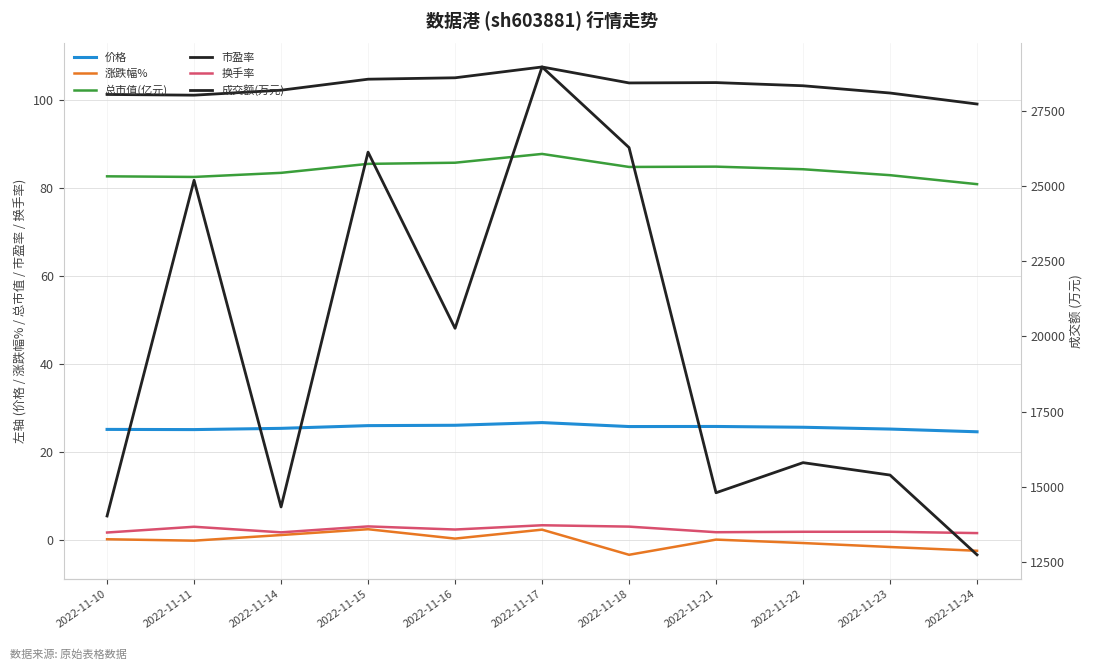

Reading right to left, extract all data points from this chart.

价格: 2022-11-24=24.6	2022-11-23=25.2	2022-11-22=25.6	2022-11-21=25.8	2022-11-18=25.8	2022-11-17=26.7	2022-11-16=26.1	2022-11-15=26.0	2022-11-14=25.4	2022-11-11=25.1	2022-11-10=25.1
涨跌幅%: 2022-11-24=-2.5	2022-11-23=-1.6	2022-11-22=-0.7	2022-11-21=0.1	2022-11-18=-3.4	2022-11-17=2.3	2022-11-16=0.3	2022-11-15=2.4	2022-11-14=1.1	2022-11-11=-0.2	2022-11-10=0.2
总市值(亿元): 2022-11-24=80.8	2022-11-23=82.9	2022-11-22=84.2	2022-11-21=84.8	2022-11-18=84.8	2022-11-17=87.7	2022-11-16=85.7	2022-11-15=85.5	2022-11-14=83.4	2022-11-11=82.5	2022-11-10=82.6
市盈率: 2022-11-24=99.1	2022-11-23=101.6	2022-11-22=103.2	2022-11-21=103.9	2022-11-18=103.8	2022-11-17=107.5	2022-11-16=105.0	2022-11-15=104.7	2022-11-14=102.2	2022-11-11=101.1	2022-11-10=101.2
换手率: 2022-11-24=1.6	2022-11-23=1.9	2022-11-22=1.9	2022-11-21=1.8	2022-11-18=3.0	2022-11-17=3.3	2022-11-16=2.4	2022-11-15=3.1	2022-11-14=1.7	2022-11-11=3.0	2022-11-10=1.7
成交额(万元): 2022-11-24=12737.0	2022-11-23=15388.0	2022-11-22=15801.0	2022-11-21=14800.0	2022-11-18=26278.0	2022-11-17=28959.0	2022-11-16=20268.0	2022-11-15=26127.0	2022-11-14=14328.0	2022-11-11=25191.0	2022-11-10=14027.0